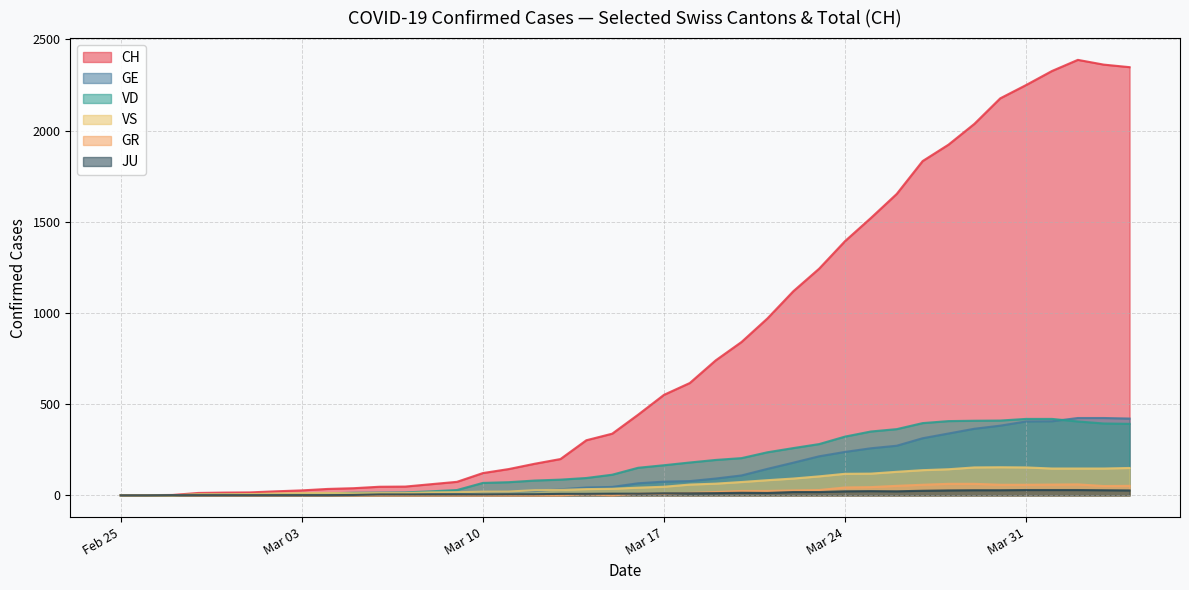

Is the value of VD at 2020-02-25 greater than the value of CH at 2020-04-24?

No